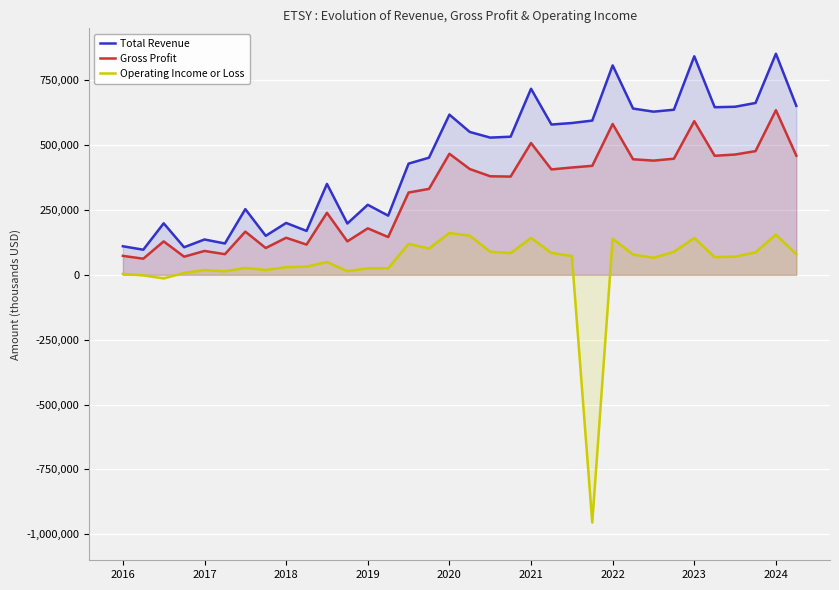

What is the highest value of the Total Revenue series?

852200